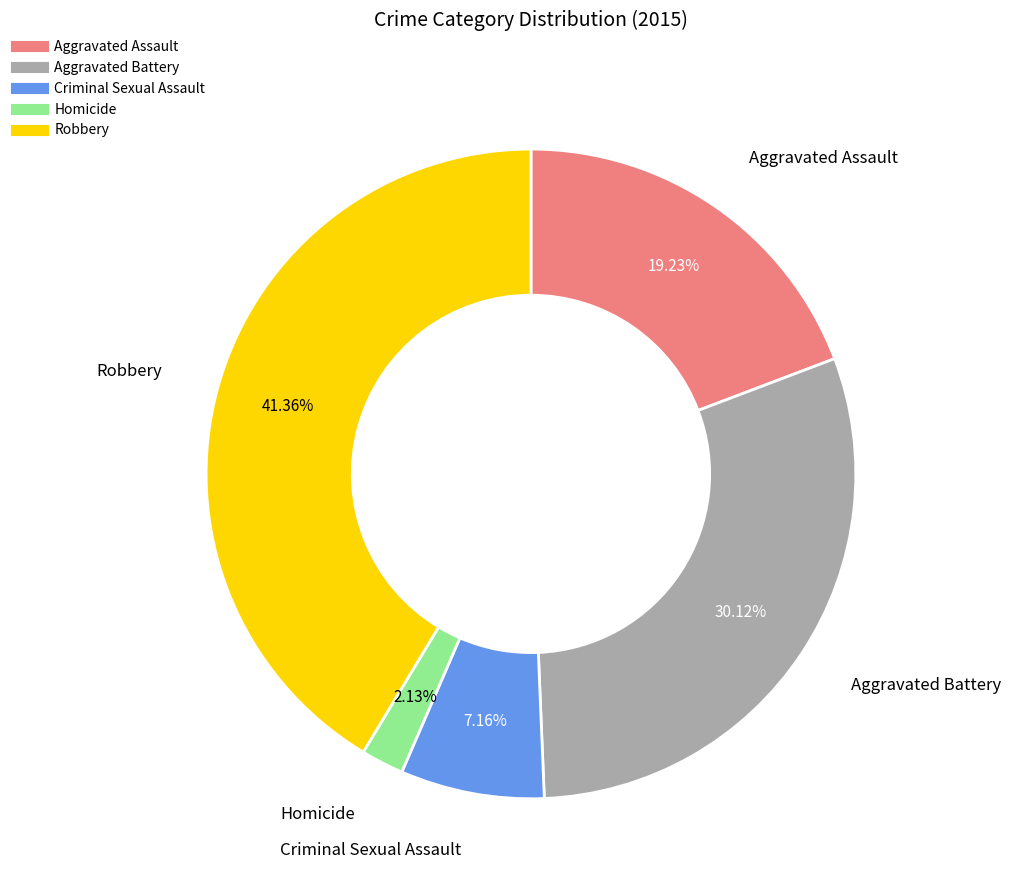

Does Aggravated Assault account for over 50% of the chart?

No